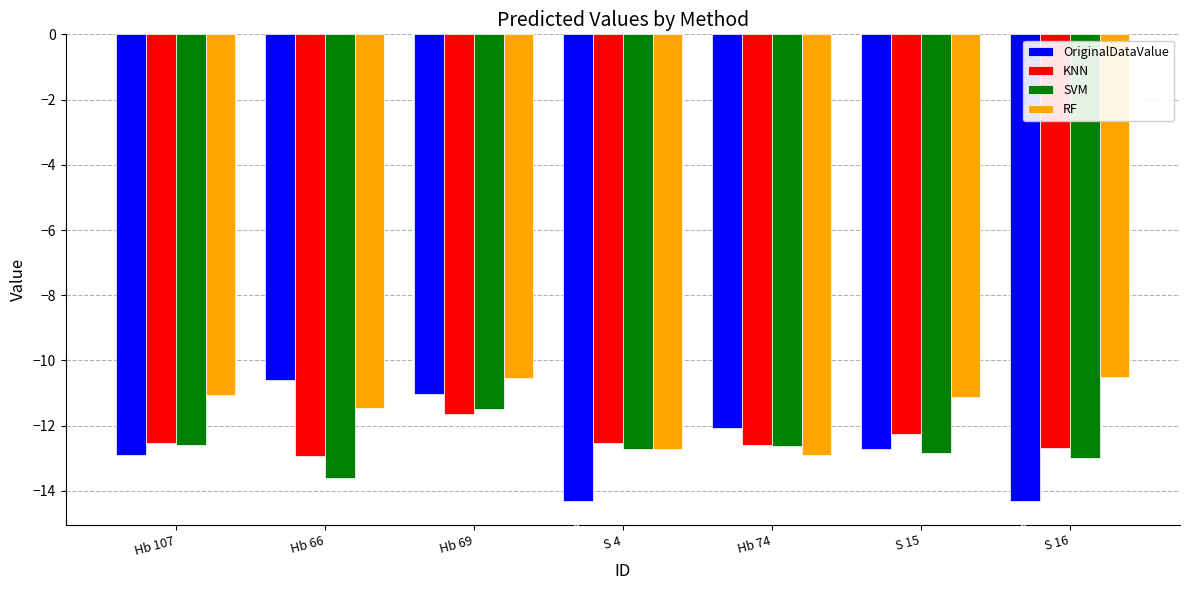

What is the value of the RF bar at the 4th from the left?

-12.7